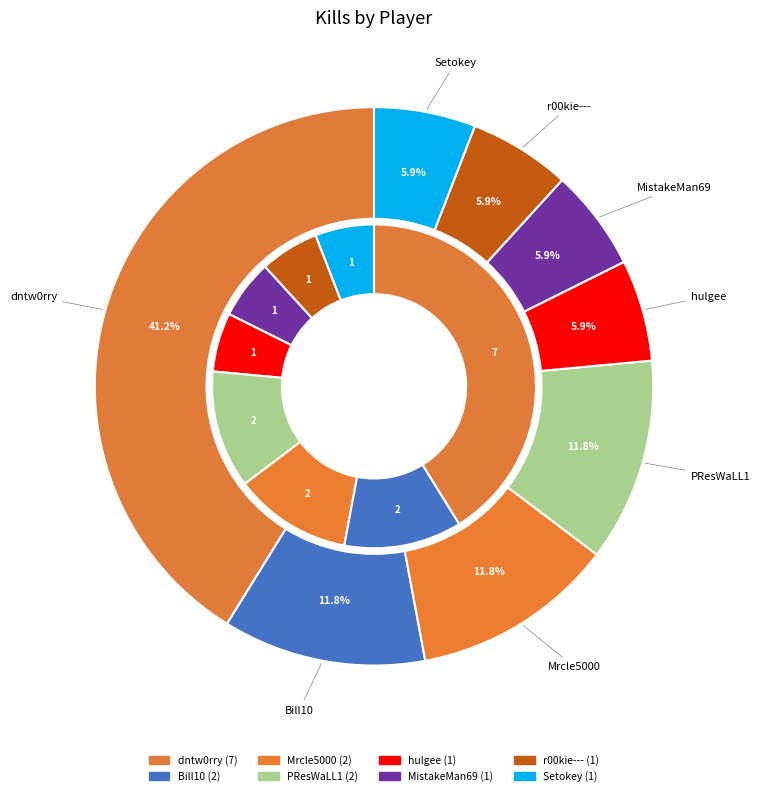

Which slice is the smallest?

hulgee